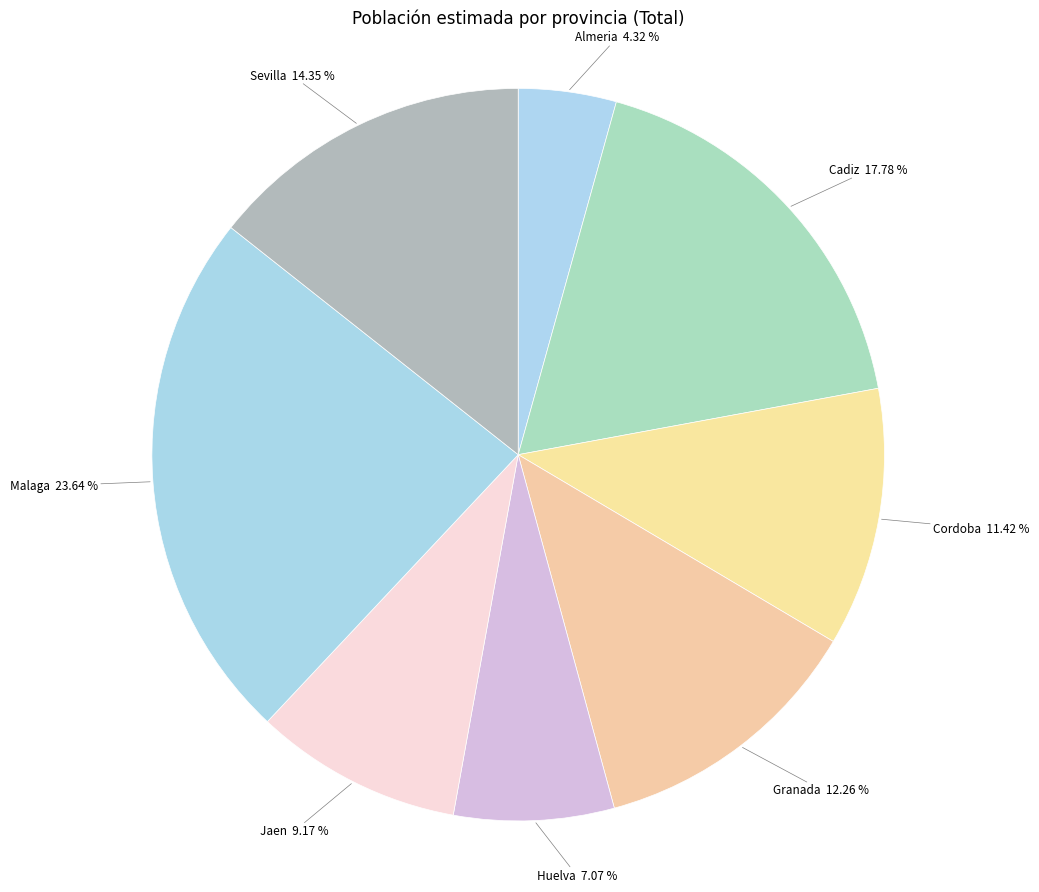

Is Almeria the majority of the pie?

No